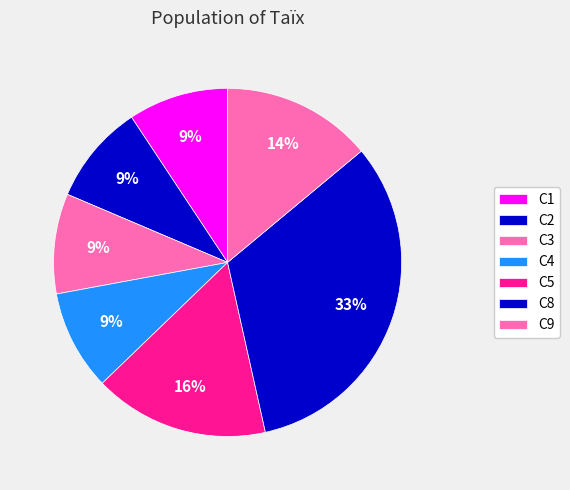

Is C4 the majority of the pie?

No